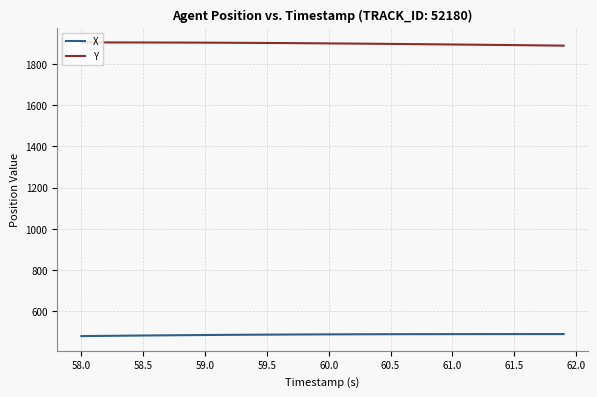

Rank the series by their average value, from lowest to highest.

X, Y